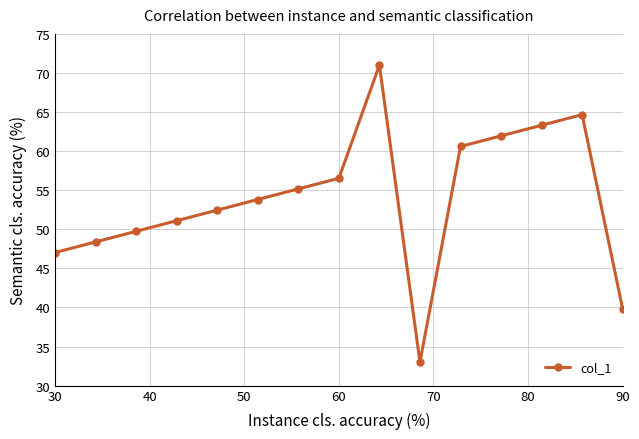

What is the value of the 9th point from the left?

71.0